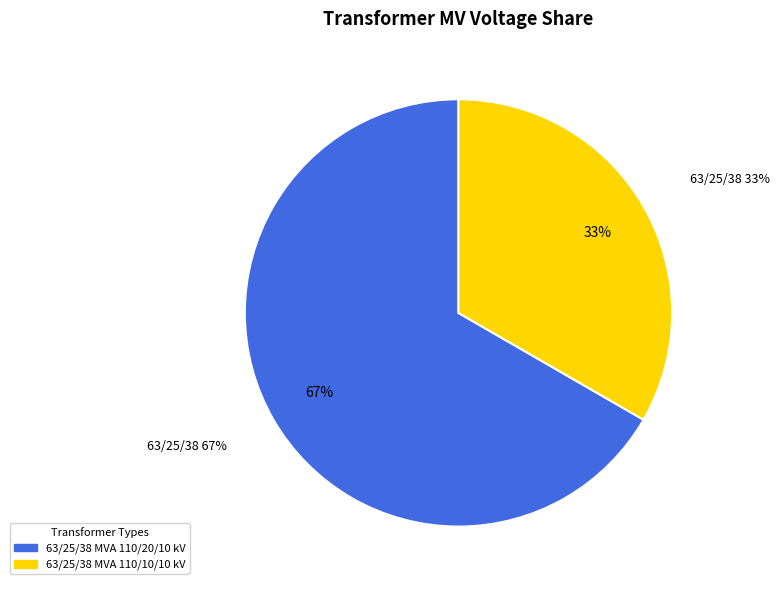

Does any single category account for the majority?

Yes